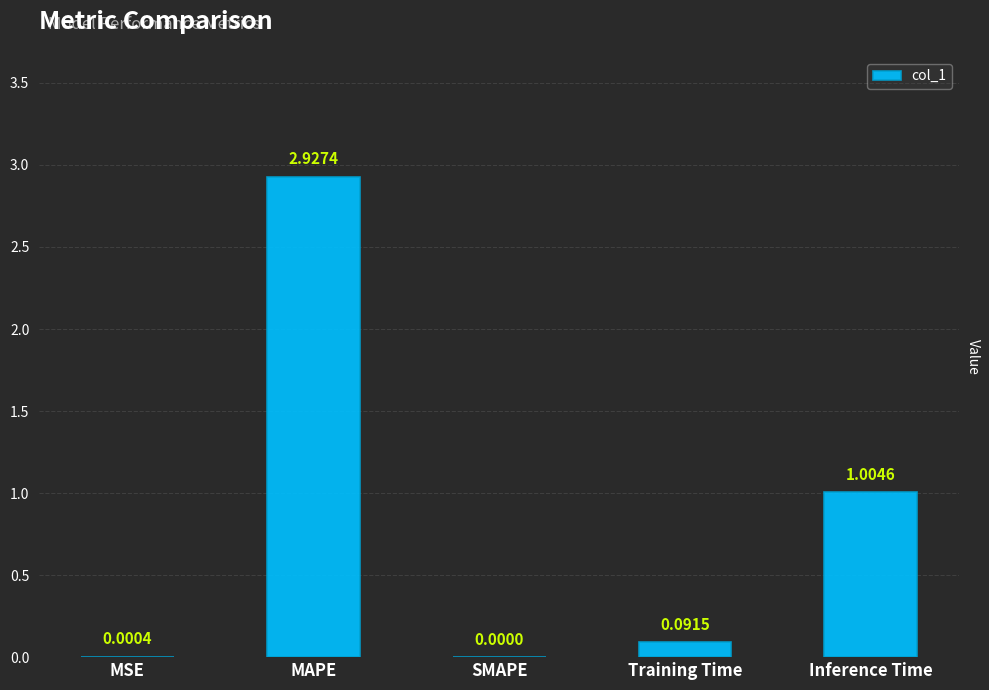

What is the sum of all values?

4.0